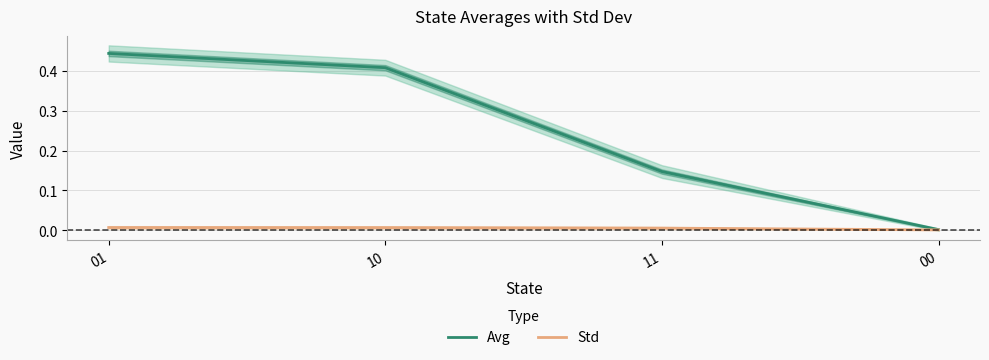

What are all the series names shown in the legend?

Avg, Std